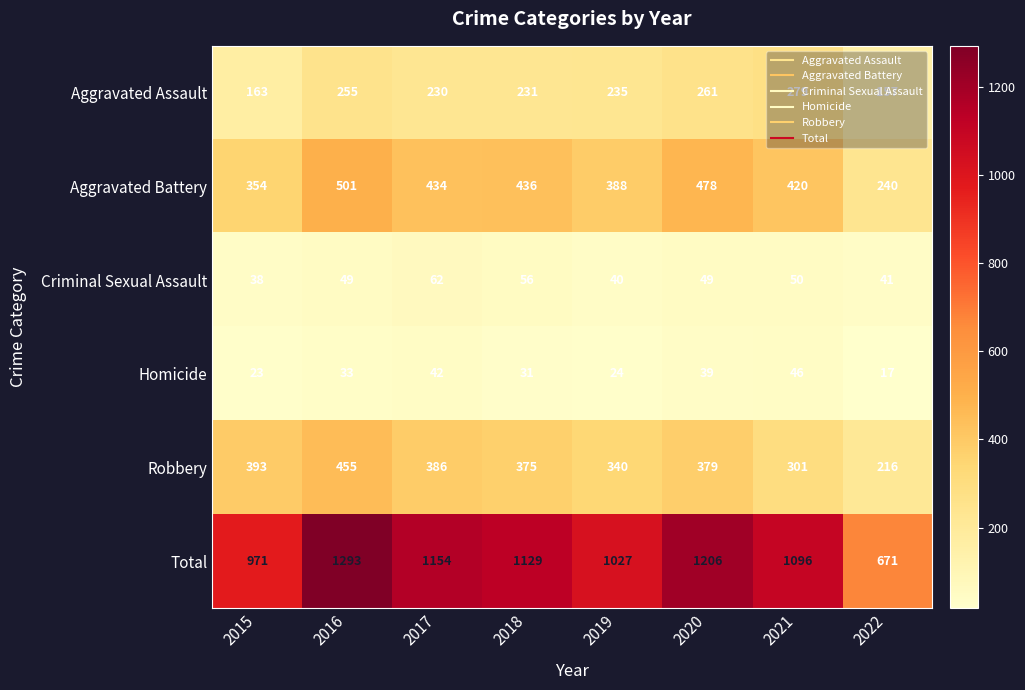

At which label is Aggravated Assault closest to 218?

2017